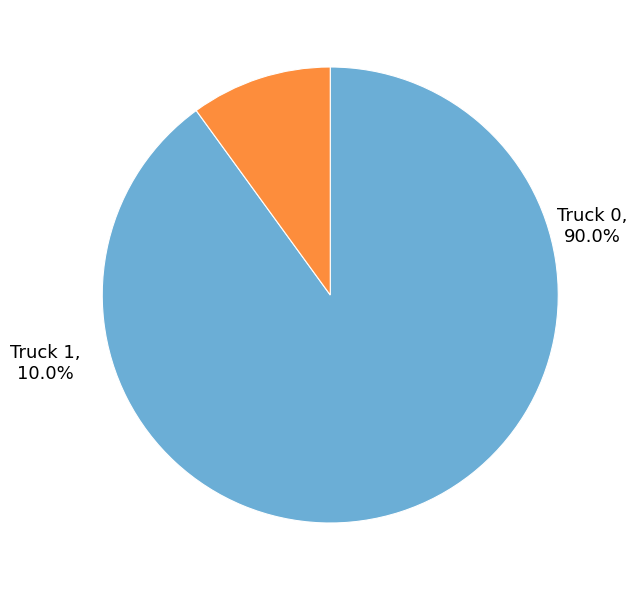

Is it true that Truck 1 is 1% of the pie?

False